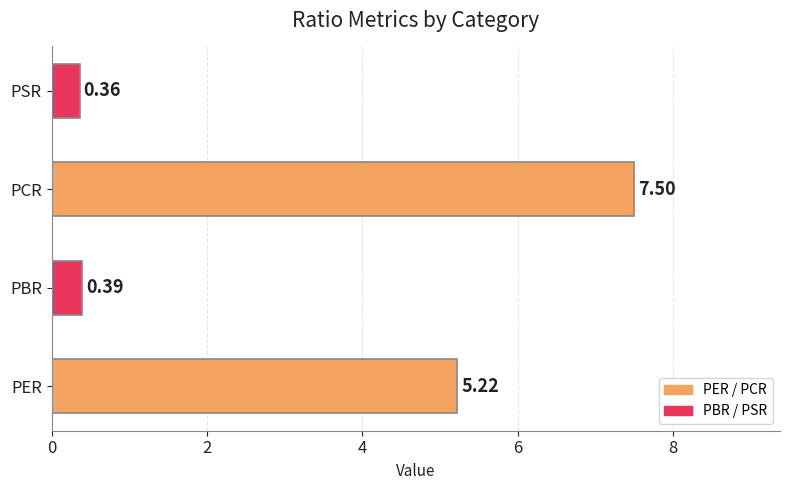

Rank the categories by value from highest to lowest.

PCR, PER, PBR, PSR